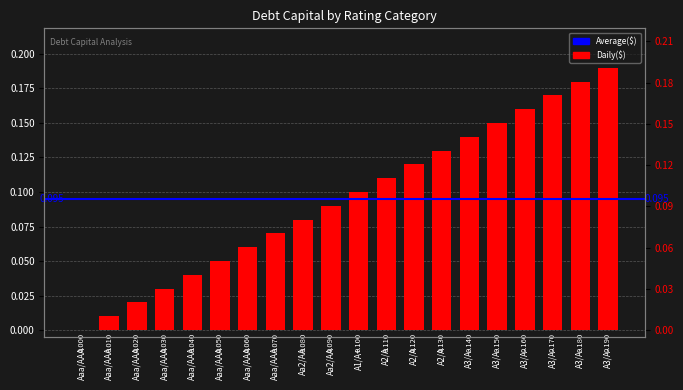

Is it true that the value at Aaa/AAA is 0.1?

True